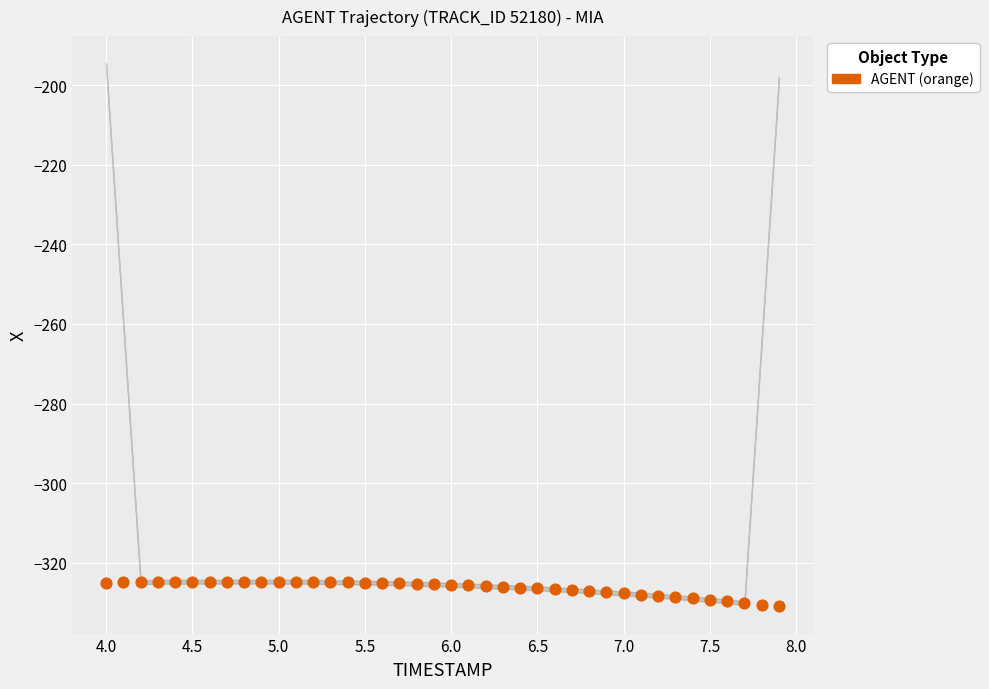

What is the range of Y values (max minus min)?

6.2